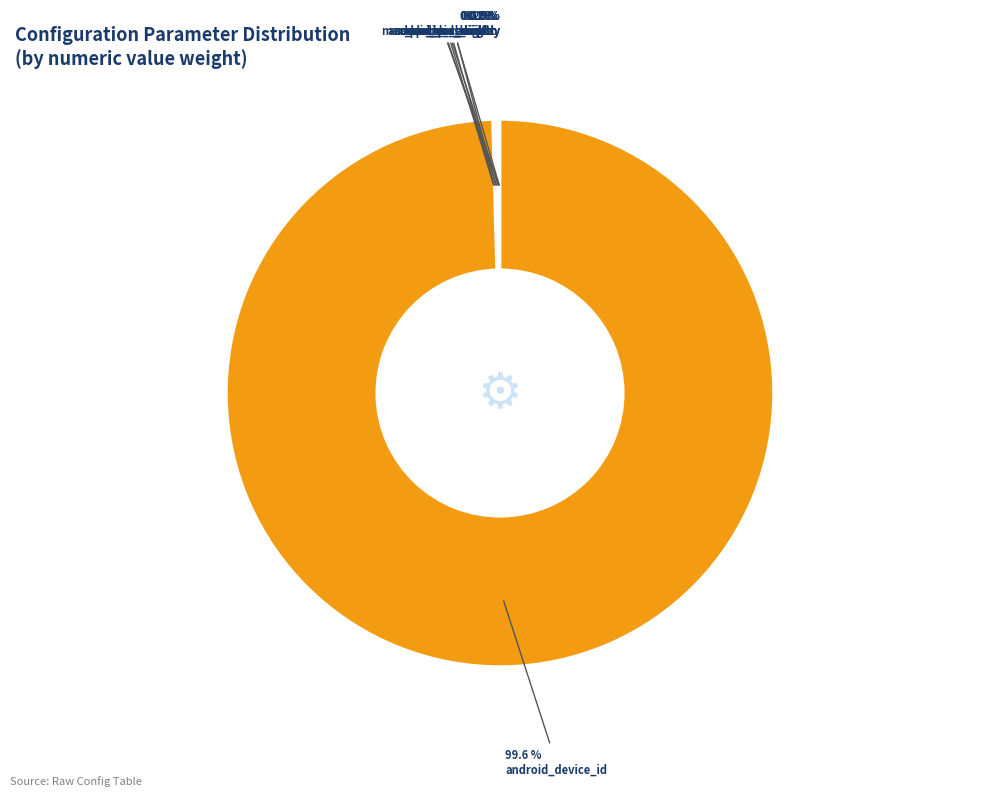

Is there a majority slice in this chart?

Yes